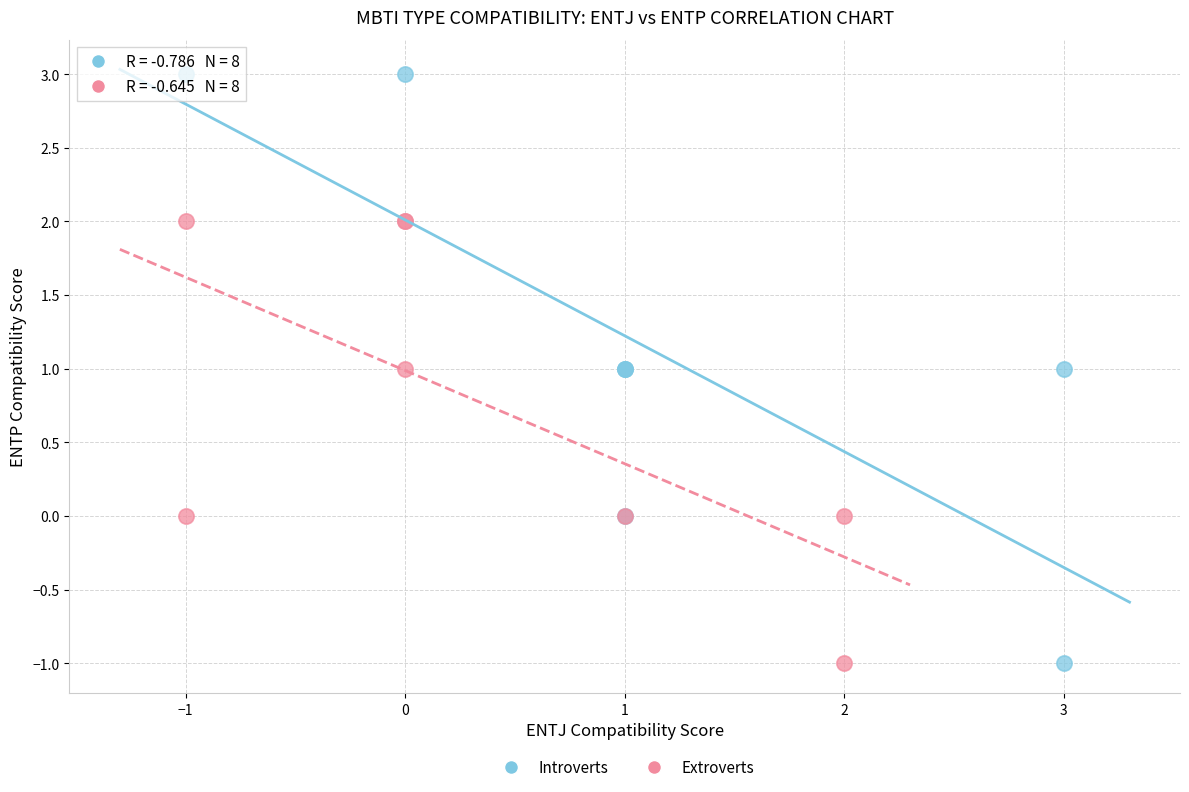

Which series reaches the maximum Y coordinate?

Introverts